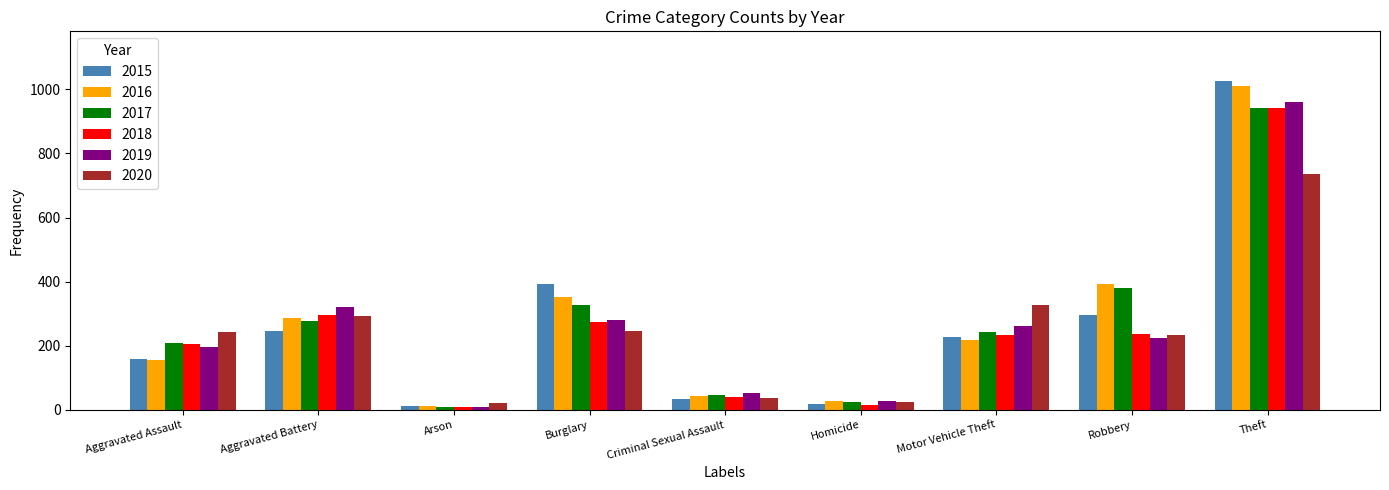

What is the spread (max minus min) of values at Robbery?

170